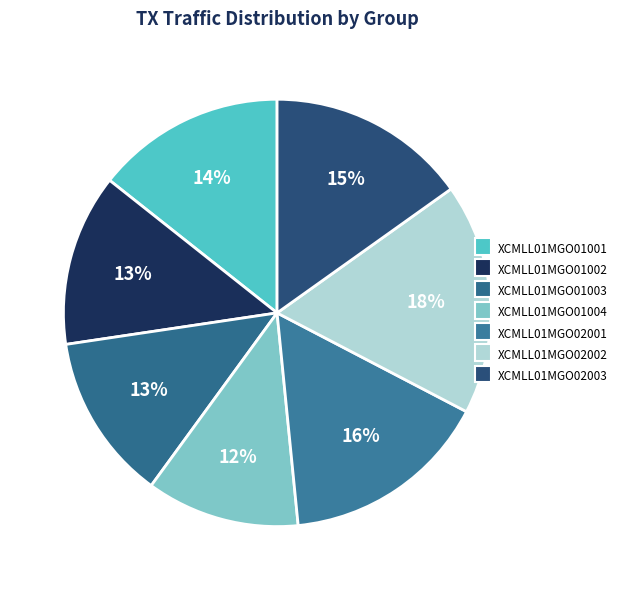

To the nearest percent, what percentage of the pie is XCMLL01MGO02003?

15%